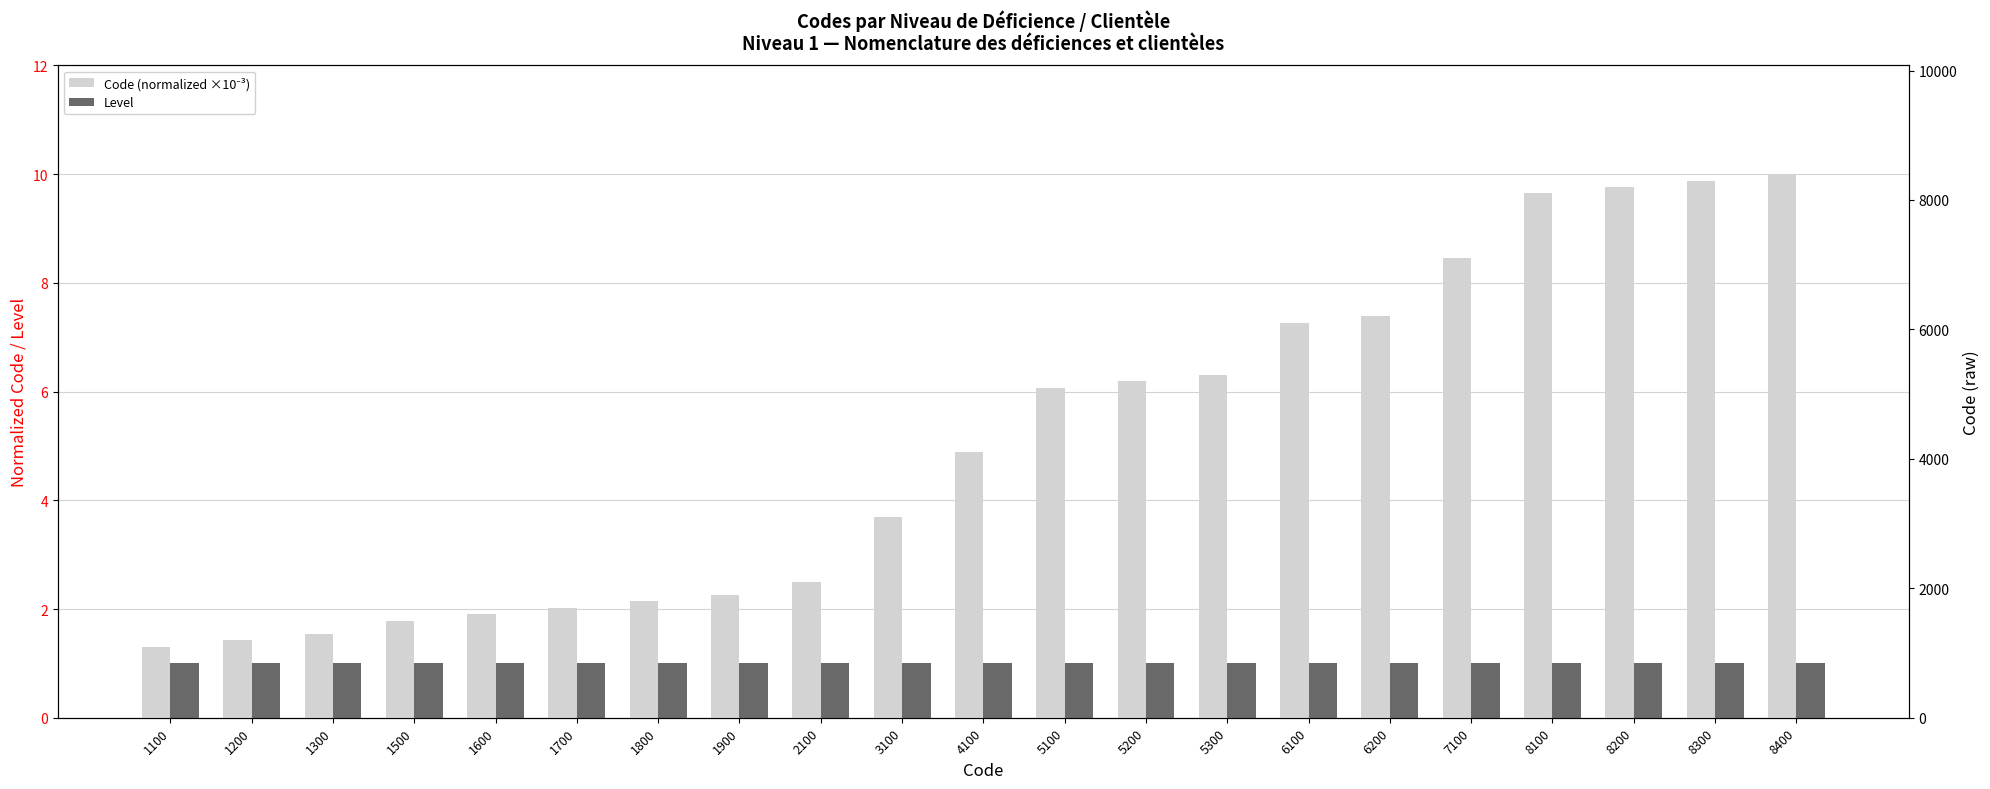

What is the greatest value displayed?

10.0